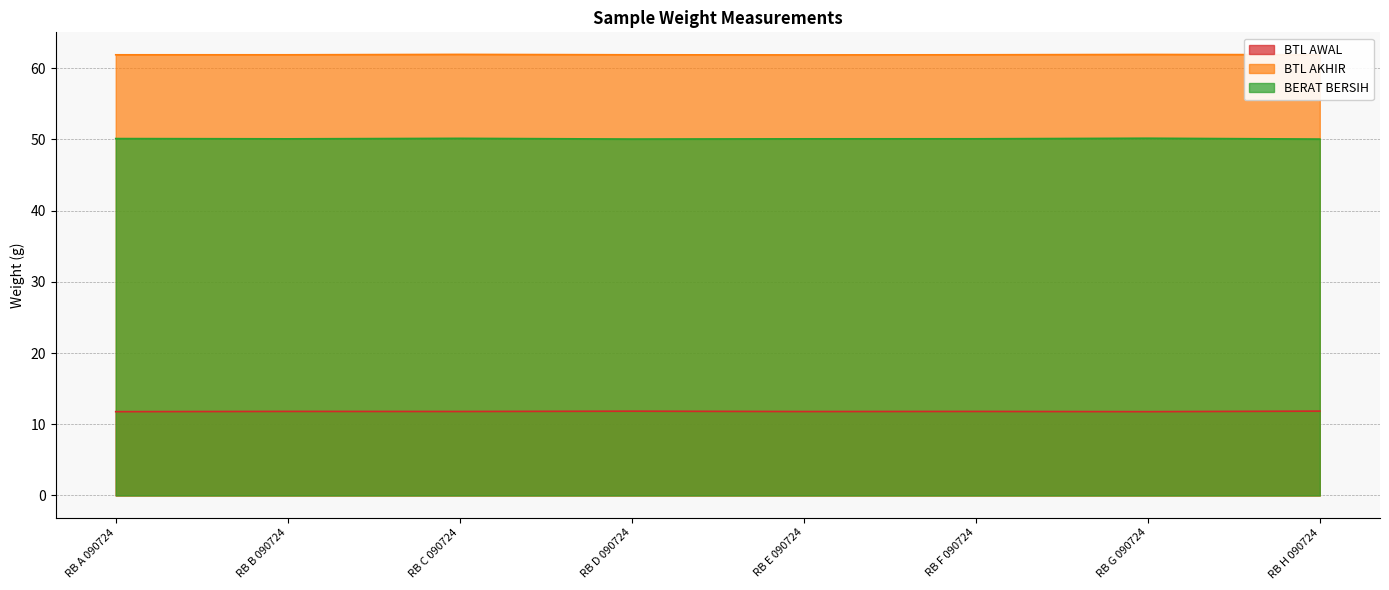

What is the minimum value shown in the chart?

11.8